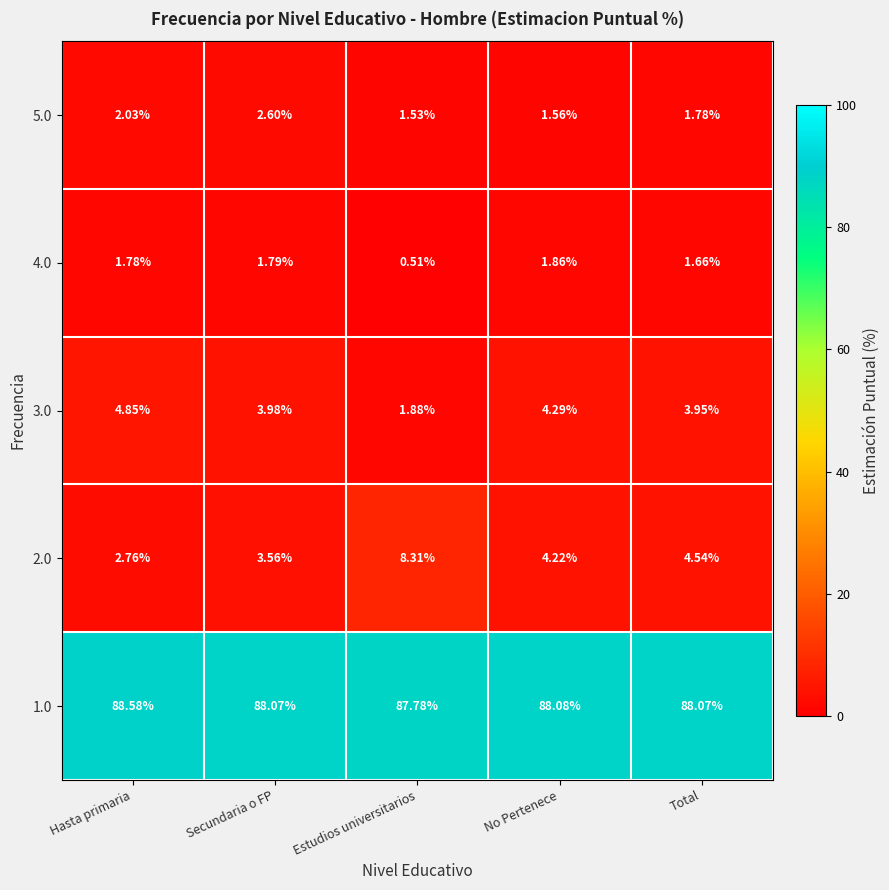

Which category has the lowest value across all series?

Estudios universitarios